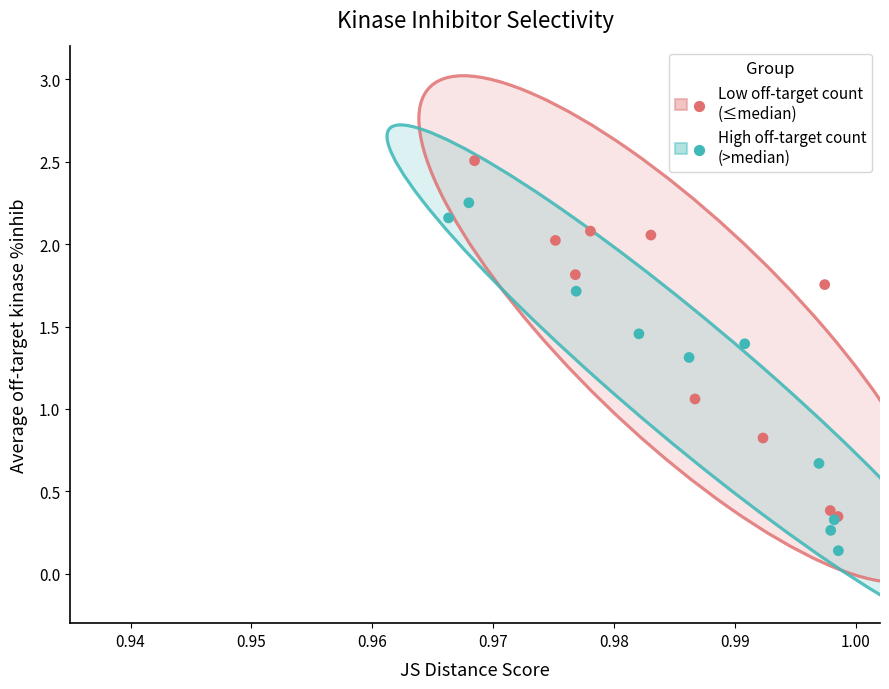

Which series has the widest spread of Y values?

Low off-target count (≤median)